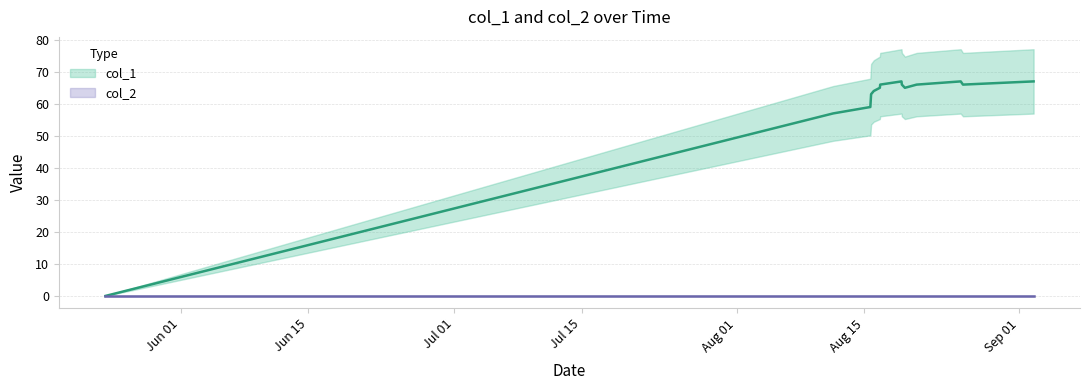

Is it true that the value at Sep 01 is 26?

False